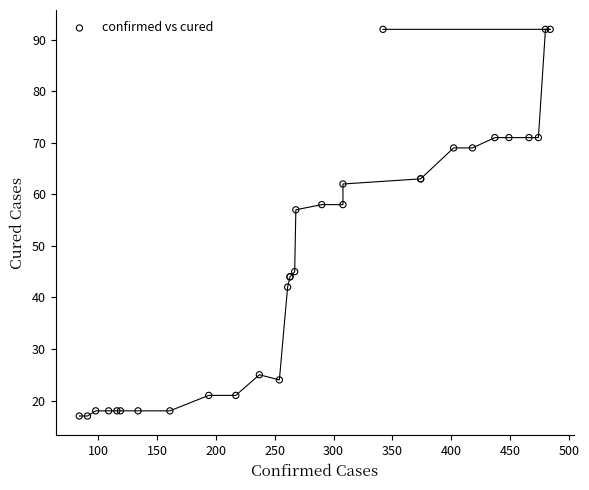

What Y value in the scatter plot is closest to 54?

57